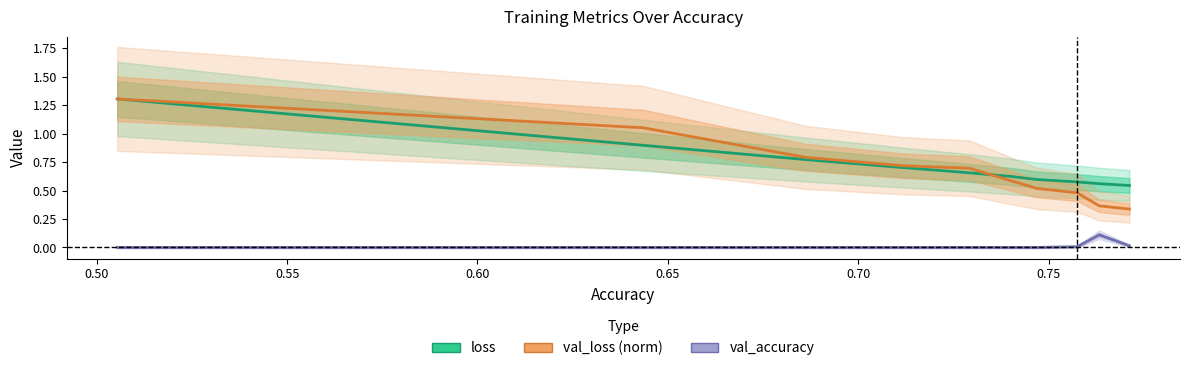

How many lines are shown in the chart?

3